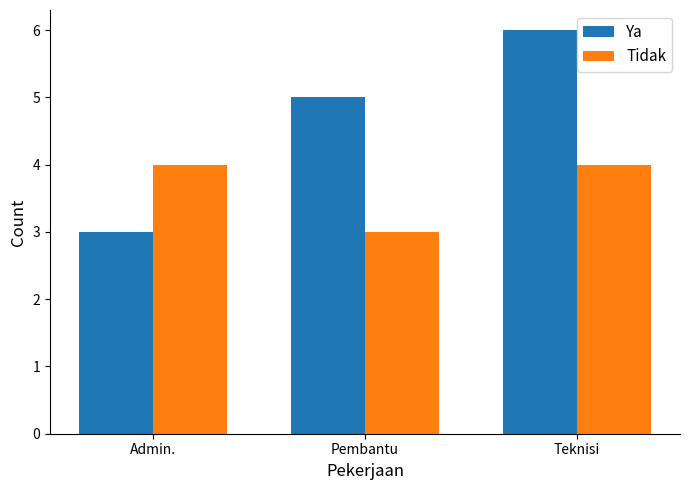

Reading left to right, what are all the values shown in this chart?

Ya: 3	5	6
Tidak: 4	3	4